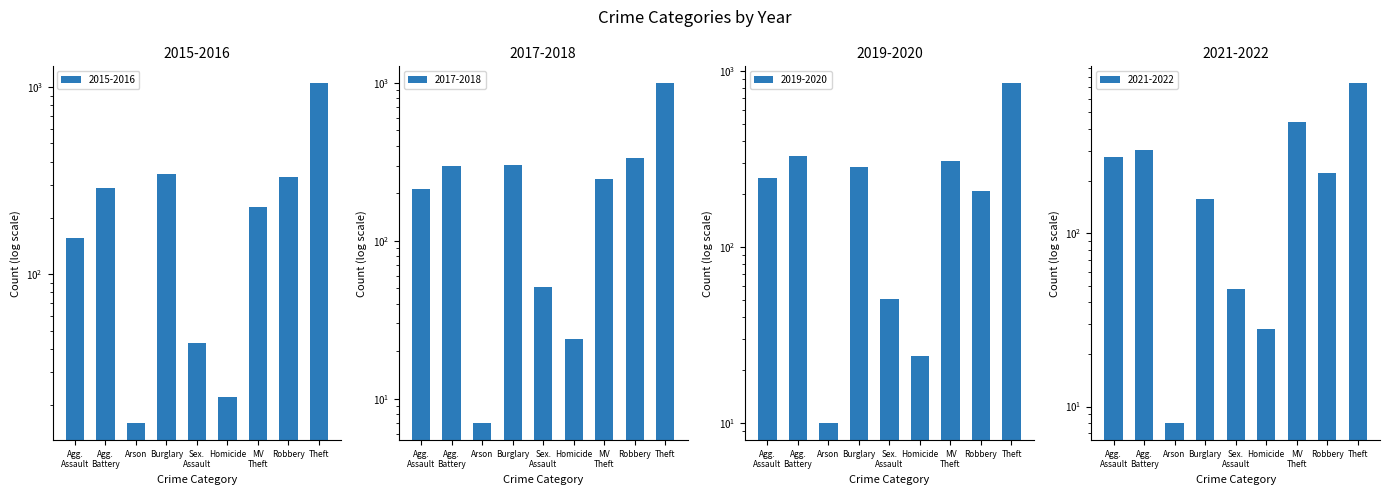

Which series has the largest total across all categories?

2015